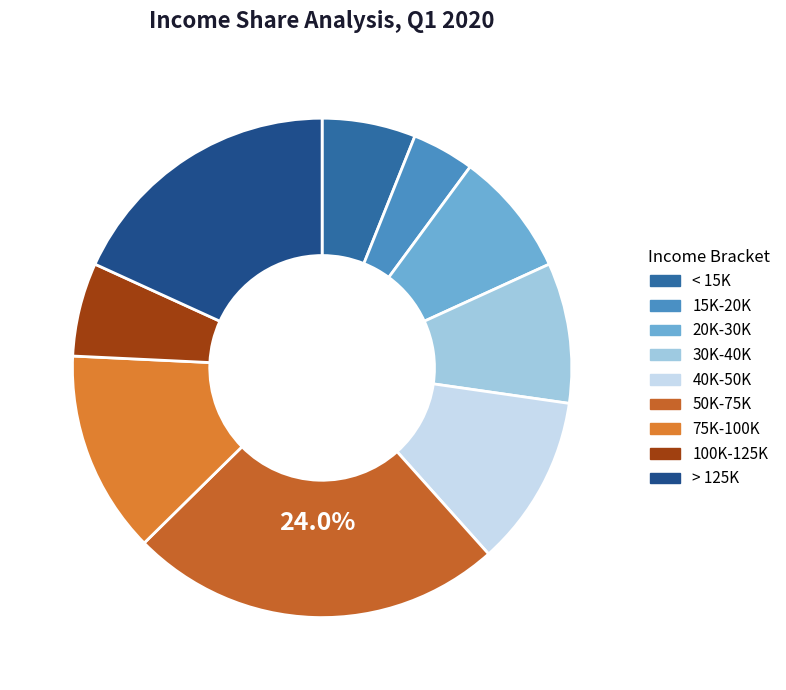

Count the number of slices in the pie.

9